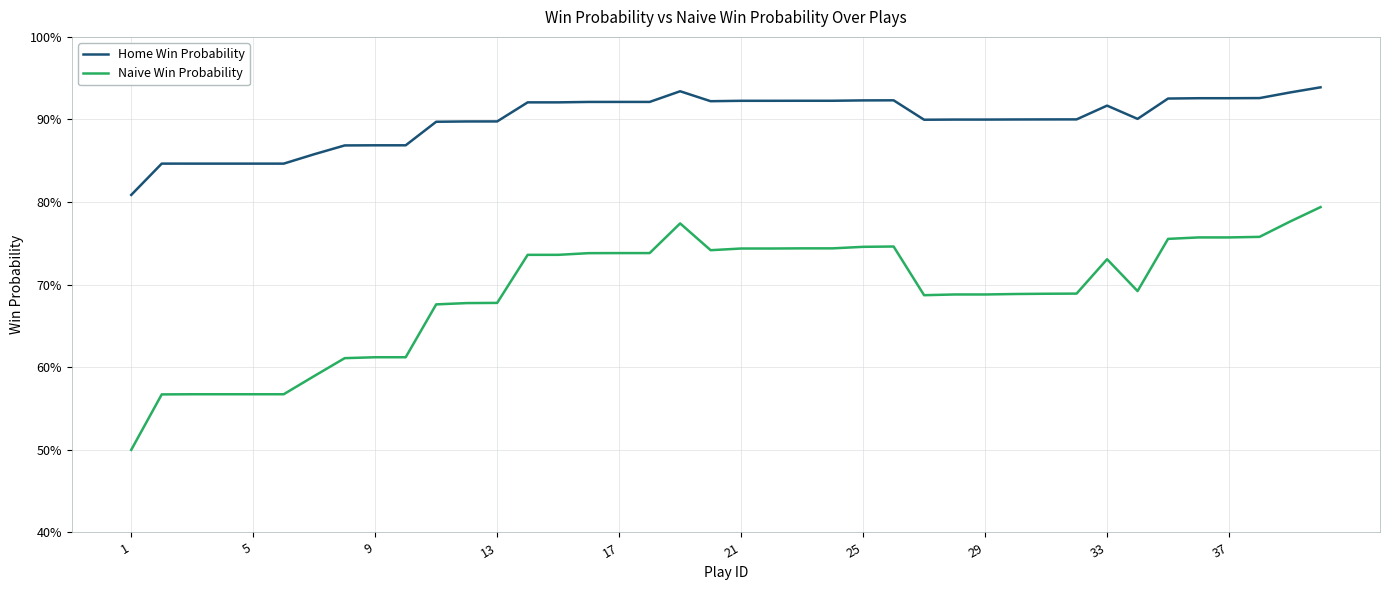

Does the chart have visible grid lines?

Yes